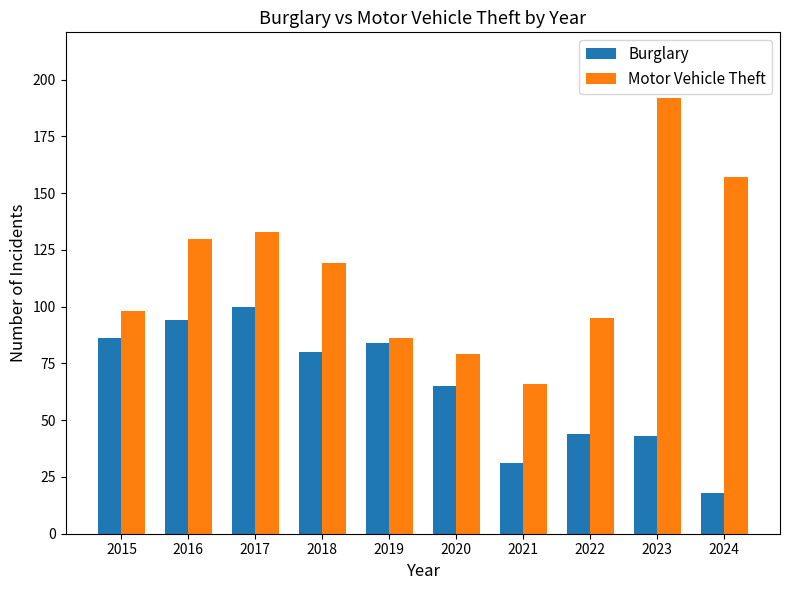

What is the maximum value shown in the chart?

192